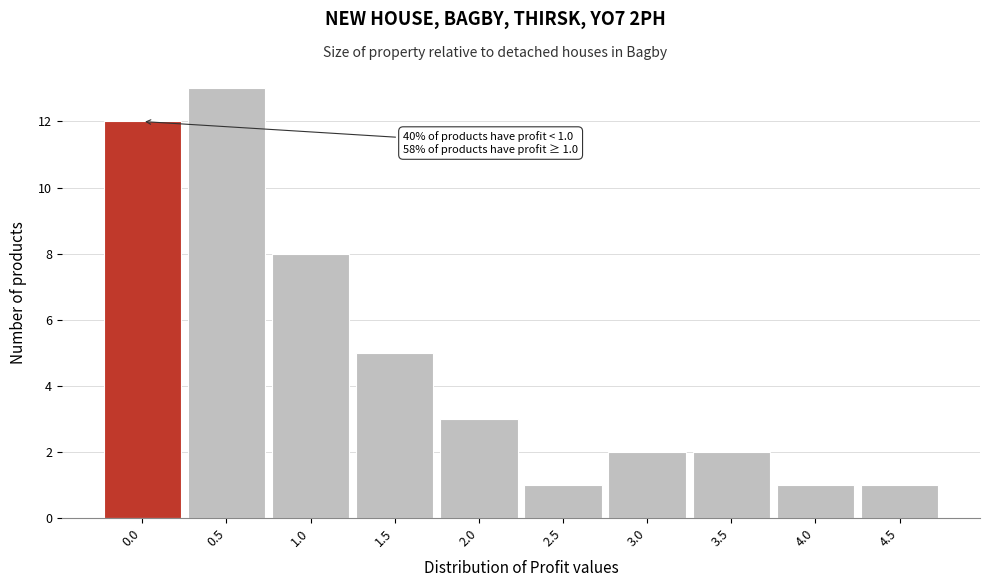

Reading left to right, what are all the values shown in this chart?

0.0=12	0.5=13	1.0=8	1.5=5	2.0=3	2.5=1	3.0=2	3.5=2	4.0=1	4.5=1